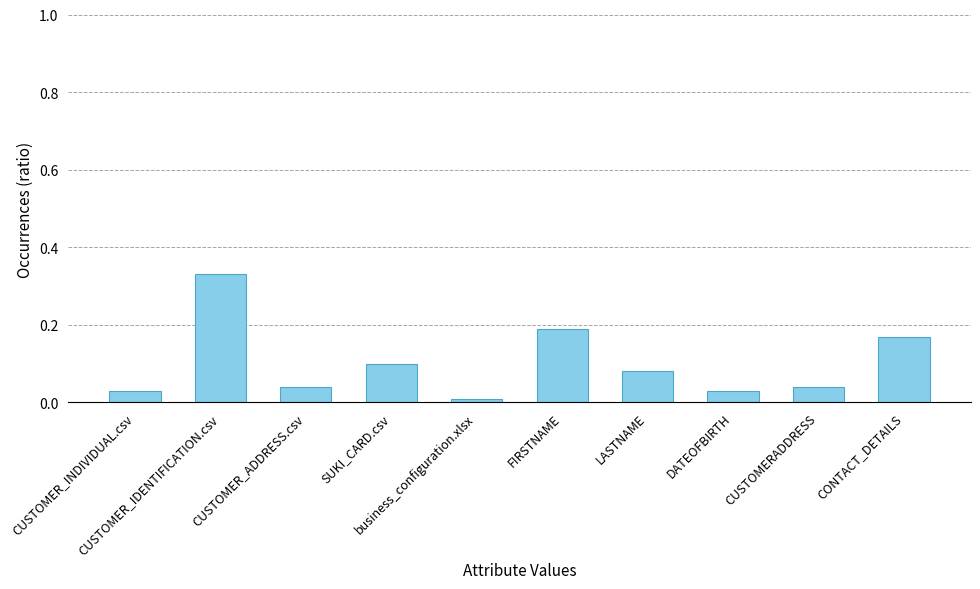

What position from the right is DATEOFBIRTH?

3